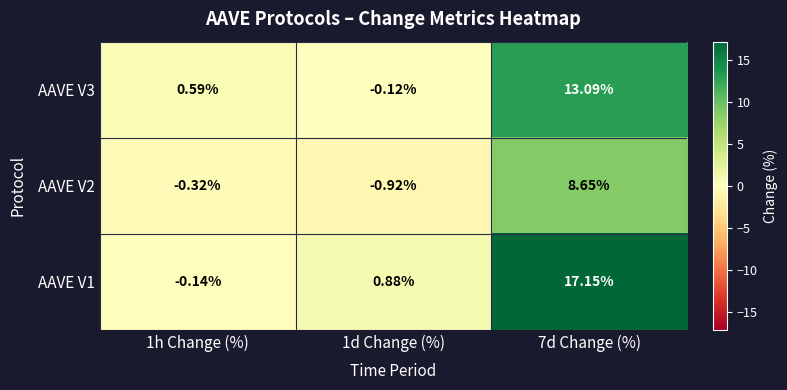

Reading right to left, transcribe all the data shown in this chart.

AAVE V3: 7d Change (%)=13.1	1d Change (%)=-0.1	1h Change (%)=0.6
AAVE V2: 7d Change (%)=8.7	1d Change (%)=-0.9	1h Change (%)=-0.3
AAVE V1: 7d Change (%)=17.1	1d Change (%)=0.9	1h Change (%)=-0.1